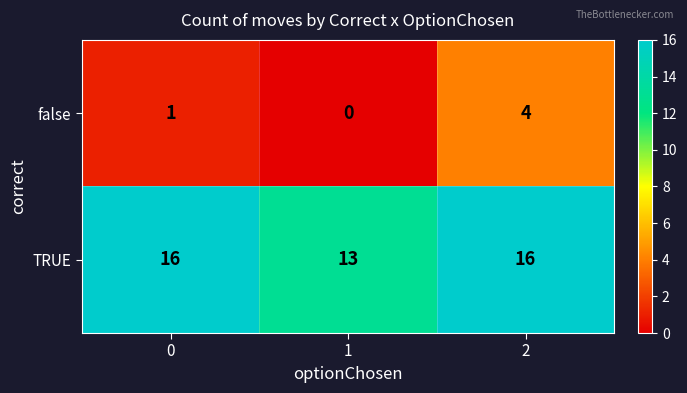

How many data points does each series have?

3